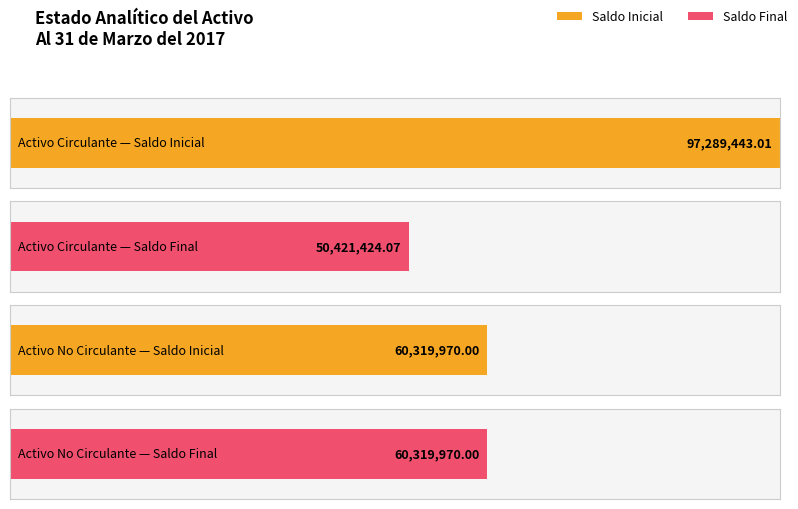

Rank the series at Activo No Circulante from highest to lowest value.

Saldo Inicial, Saldo Final